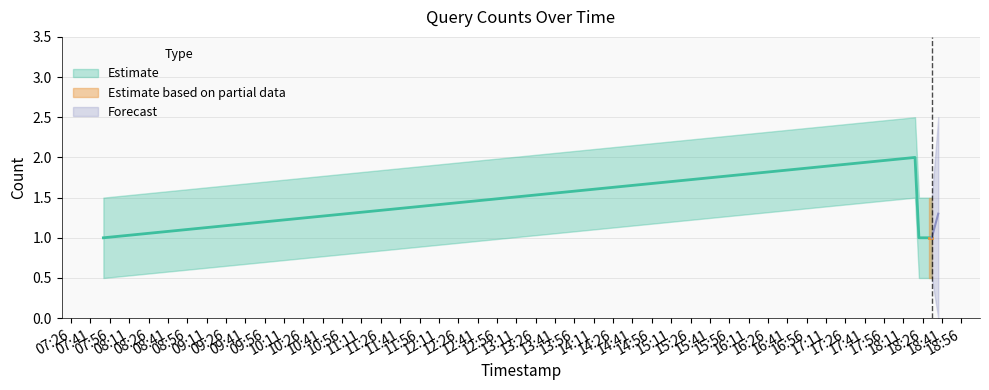

True or false: there are more than 0 points higher than both neighbors.

True